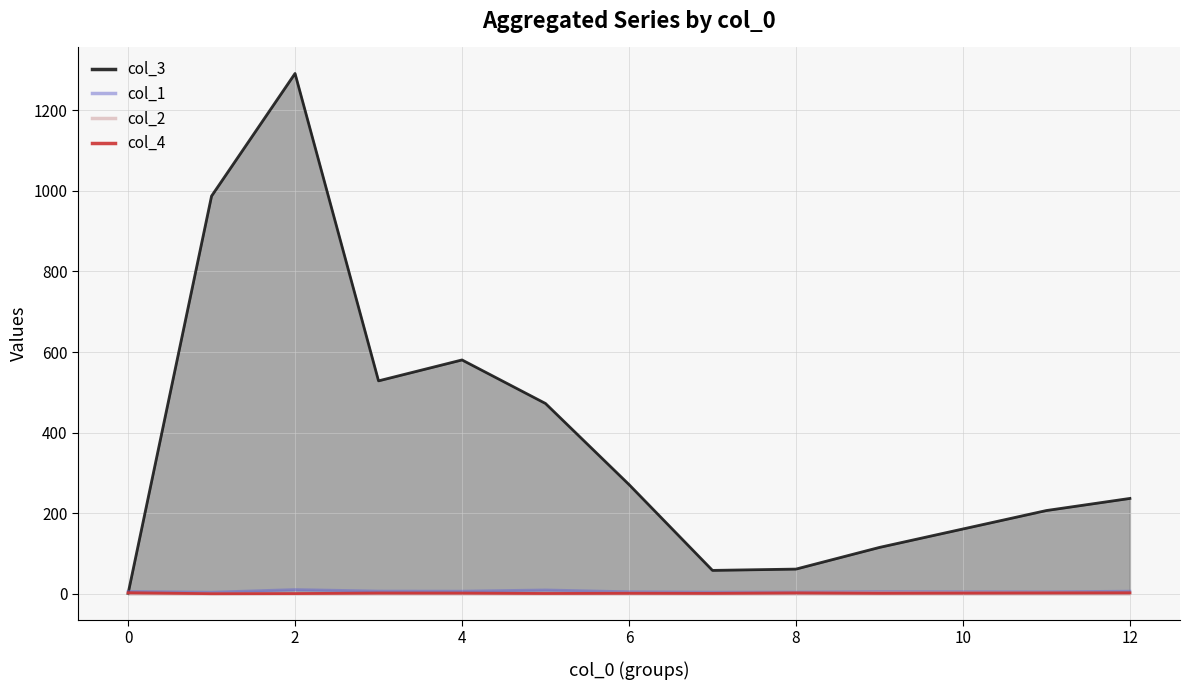

How many lines are shown in the chart?

4